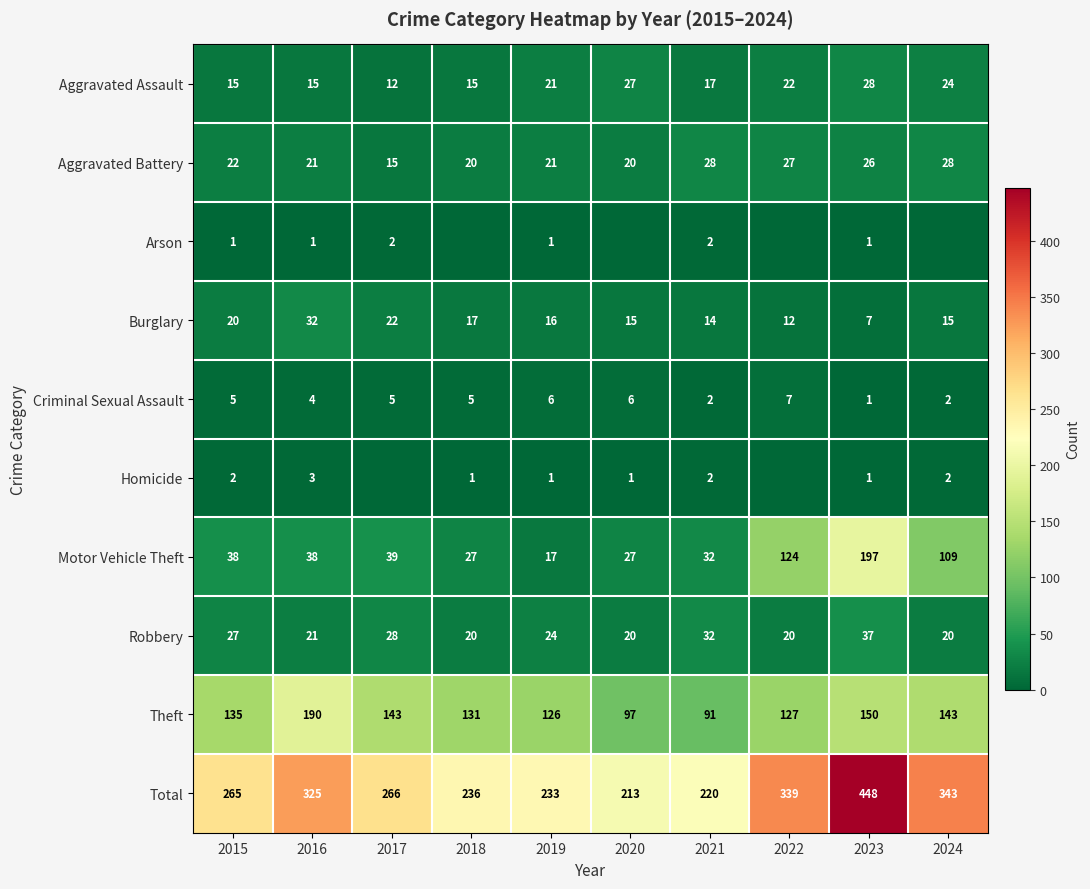

At which label is Total closest to 330?

2016